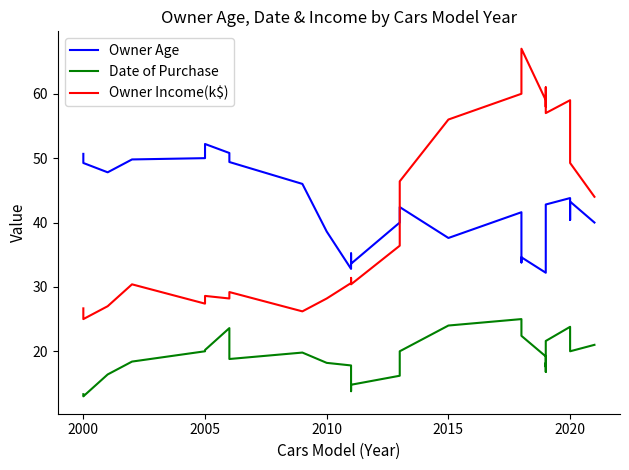

Which series has the widest spread of values?

Owner Income(k$)